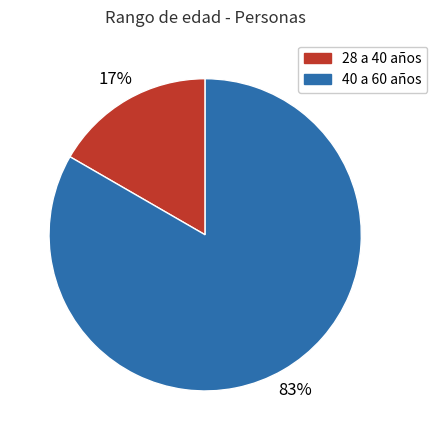

What is the smallest slice in the pie chart?

28 a 40 años